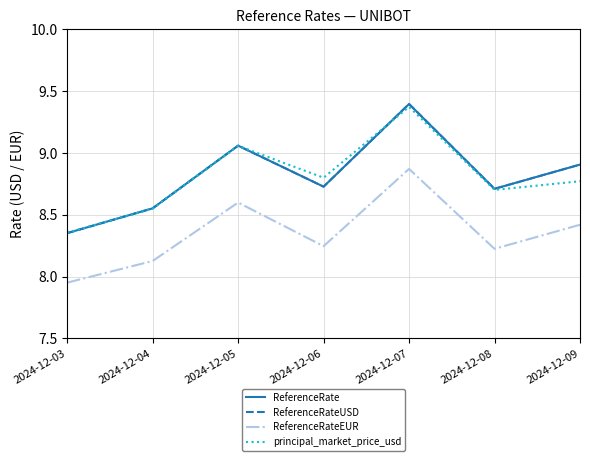

What is the difference between the maximum and minimum values in the principal_market_price_usd series?

1.0